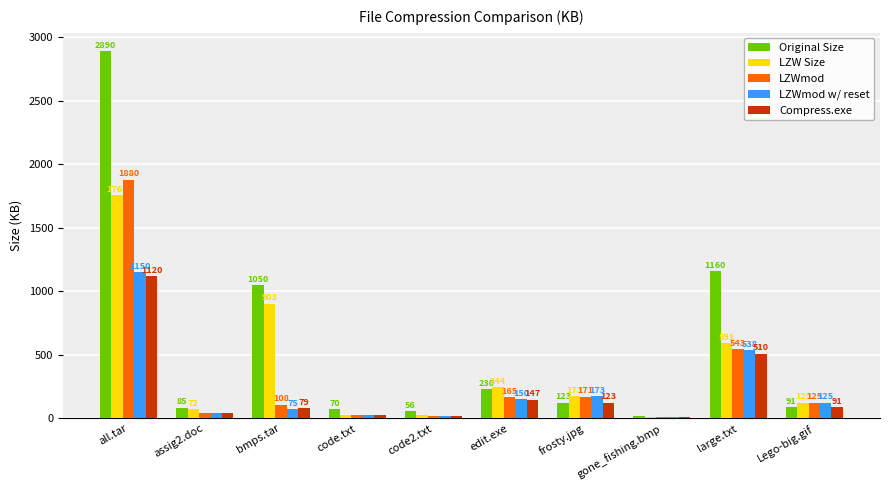

How many groups of bars are there?

10